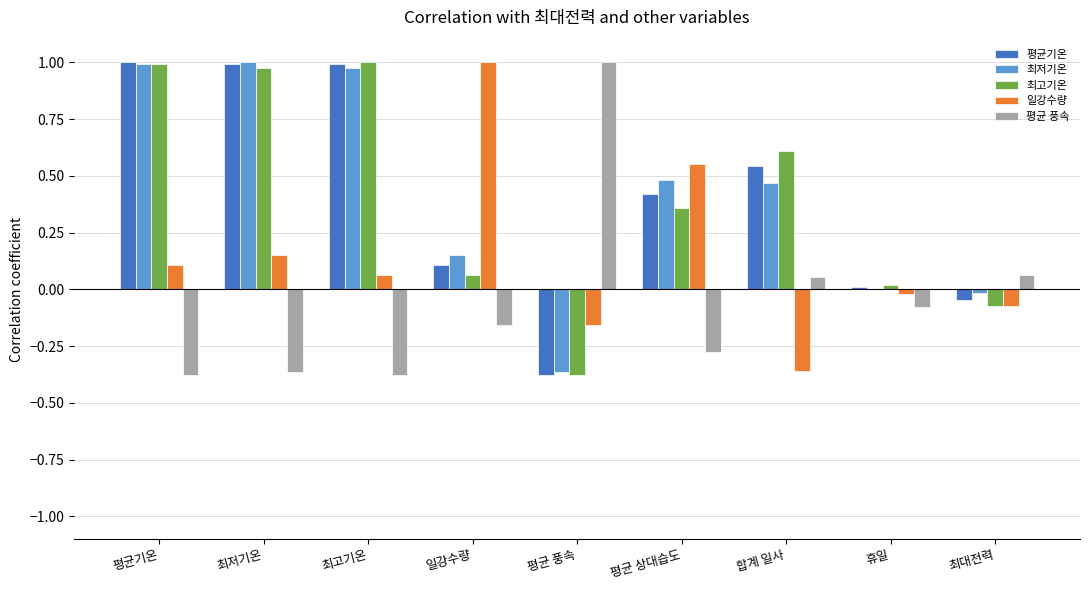

How many groups of bars are there?

9